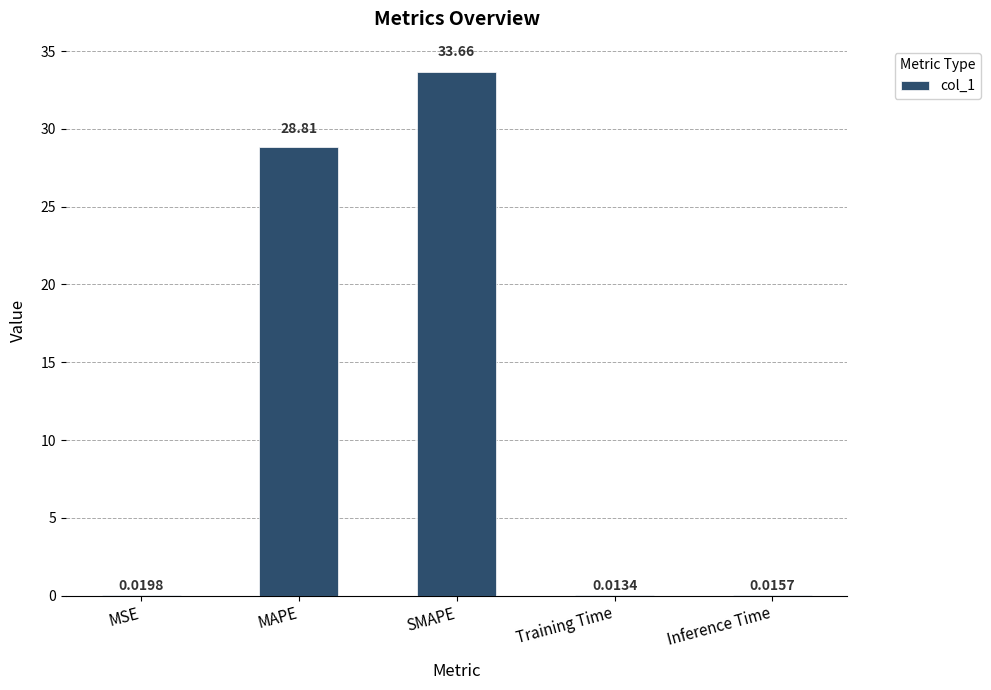

What is the change in value from MSE to MAPE?

+28.8